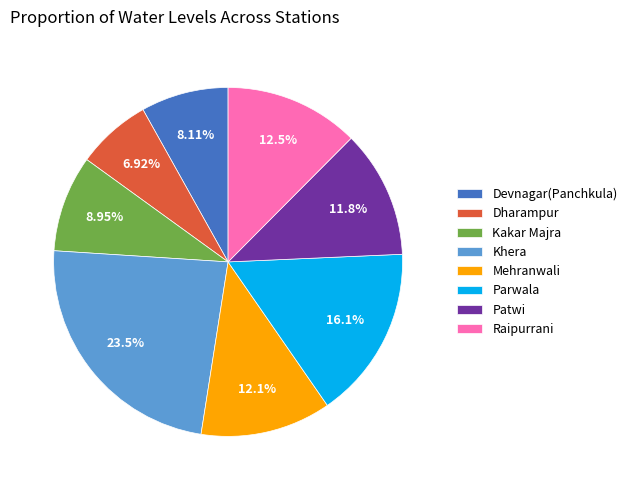

Between Khera and Kakar Majra, which is larger?

Khera